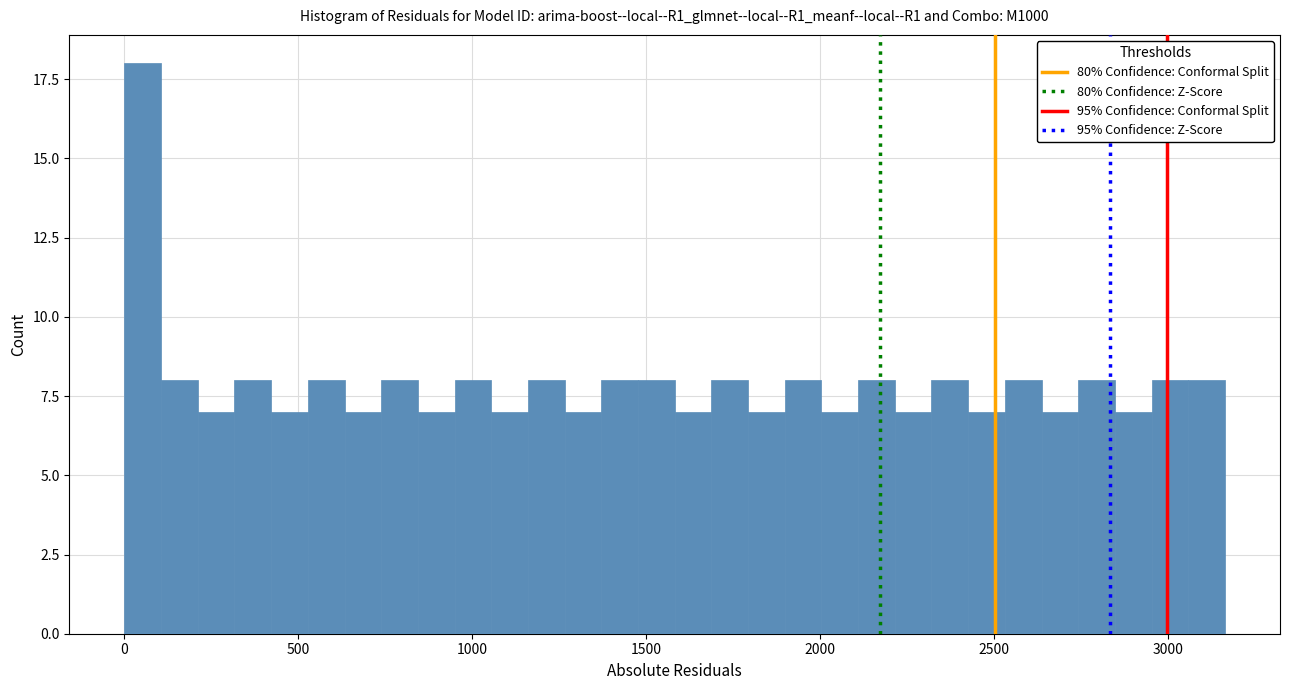

Around what value on the x-axis is the tallest bar? Give the approximate position of its centre, as read against the axis.

50